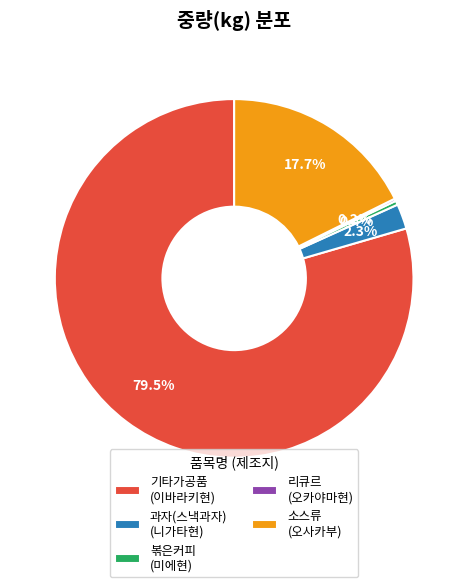

Which category has the biggest portion of the pie?

기타가공품 (이바라키현)